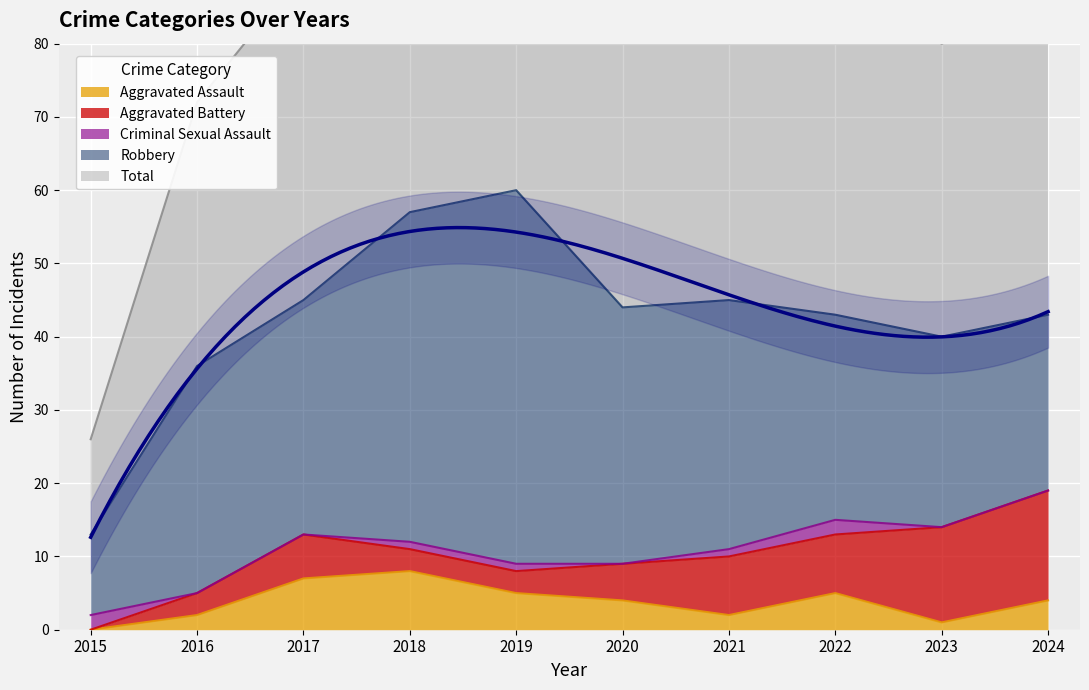

The Aggravated Battery series shows 24 at 2024. True or false?

False